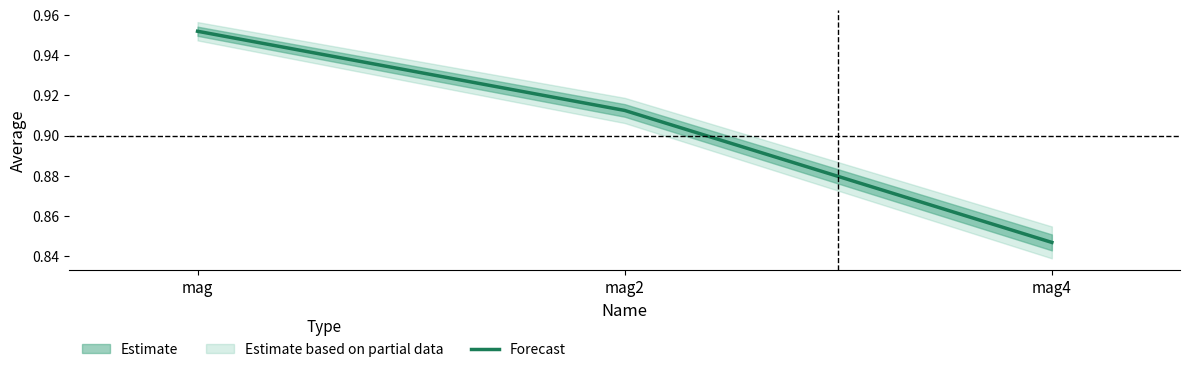

Which label corresponds to the largest value in the chart?

mag